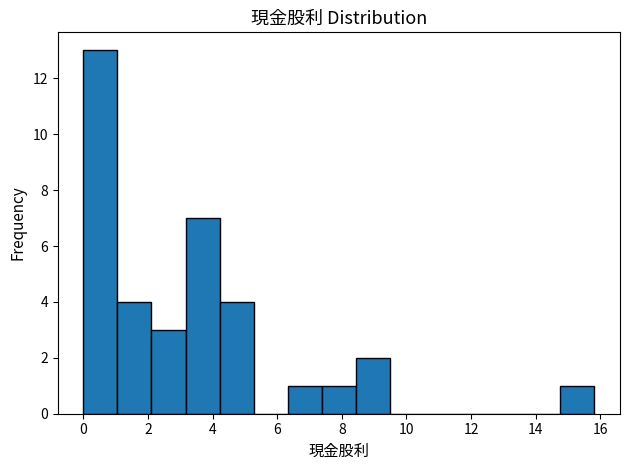

Reading left to right, list every bar in this chart as the range it spans on the x-axis followed by its height. Neither the bar edges nor the heights are printed on the chart, so give them approximately, as read against the axes.

0.0 to 1.0: 13
1.0 to 2.2: 4
2.2 to 3.2: 3
3.2 to 4.2: 7
4.2 to 5.2: 4
5.2 to 6.4: 0
6.4 to 7.4: 1
7.4 to 8.4: 1
8.4 to 9.4: 2
9.4 to 10.6: 0
10.6 to 11.6: 0
11.6 to 12.6: 0
12.6 to 13.8: 0
13.8 to 14.8: 0
14.8 to 15.8: 1